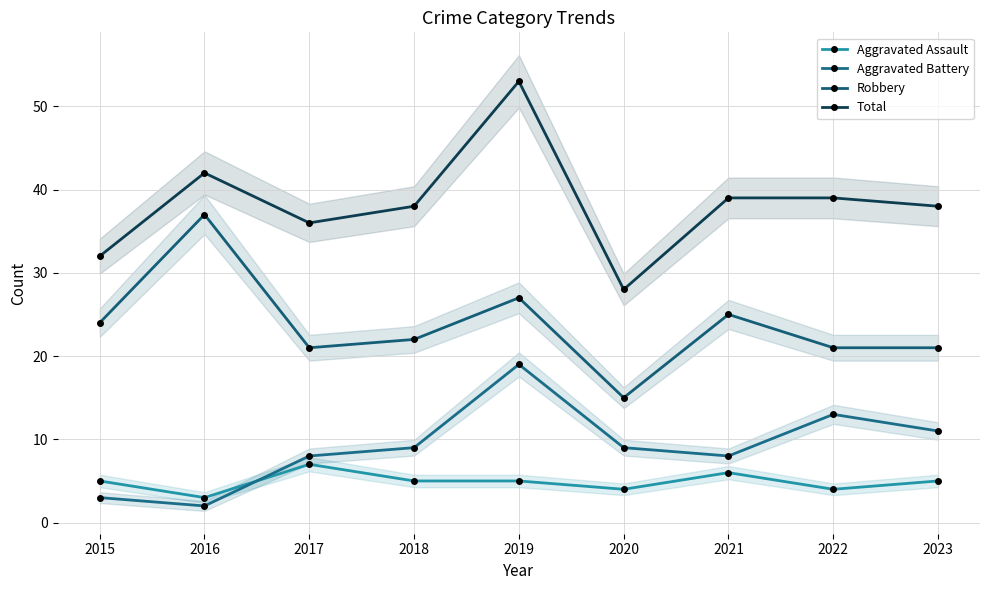

What is the difference between the second highest and second lowest values in the Aggravated Assault series?

2